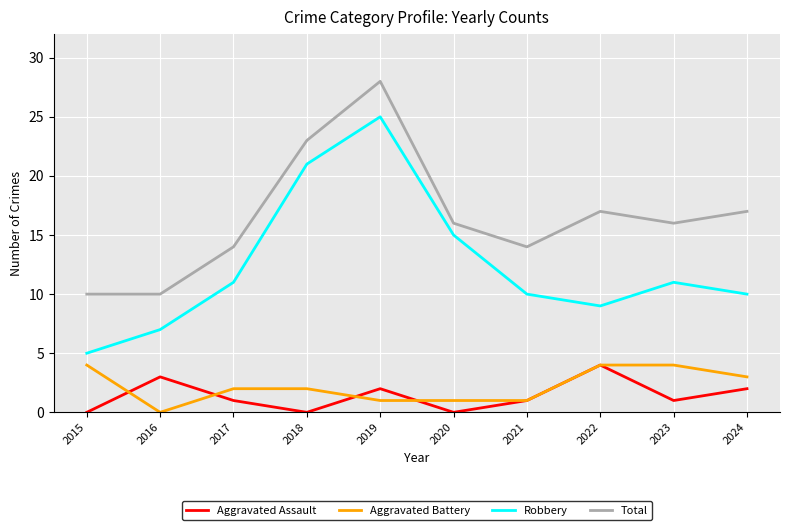

Which category has the lowest value in the Aggravated Battery series?

2016